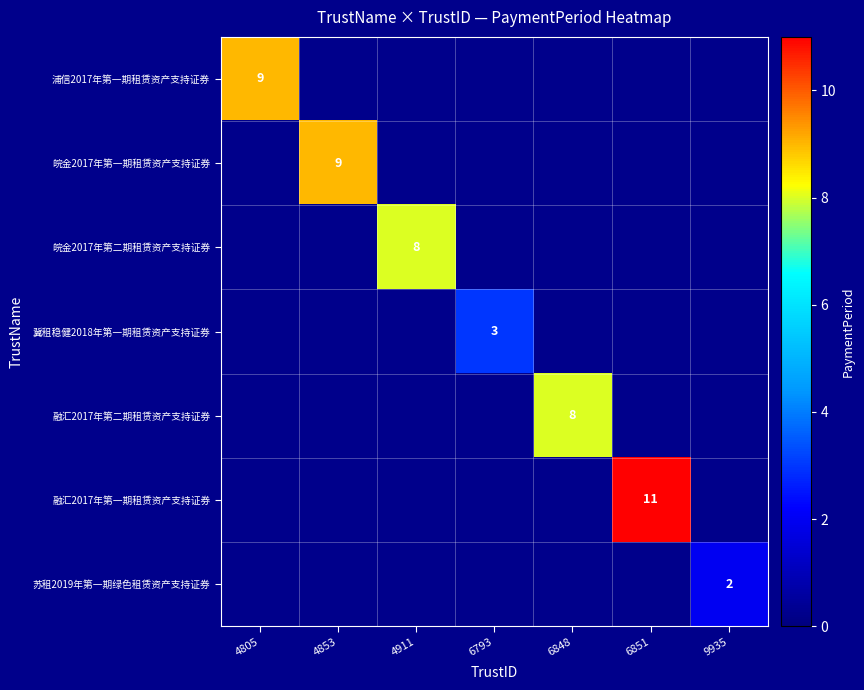

Which category has the highest value in the 皖金2017年第一期租赁资产支持证券 series?

4805